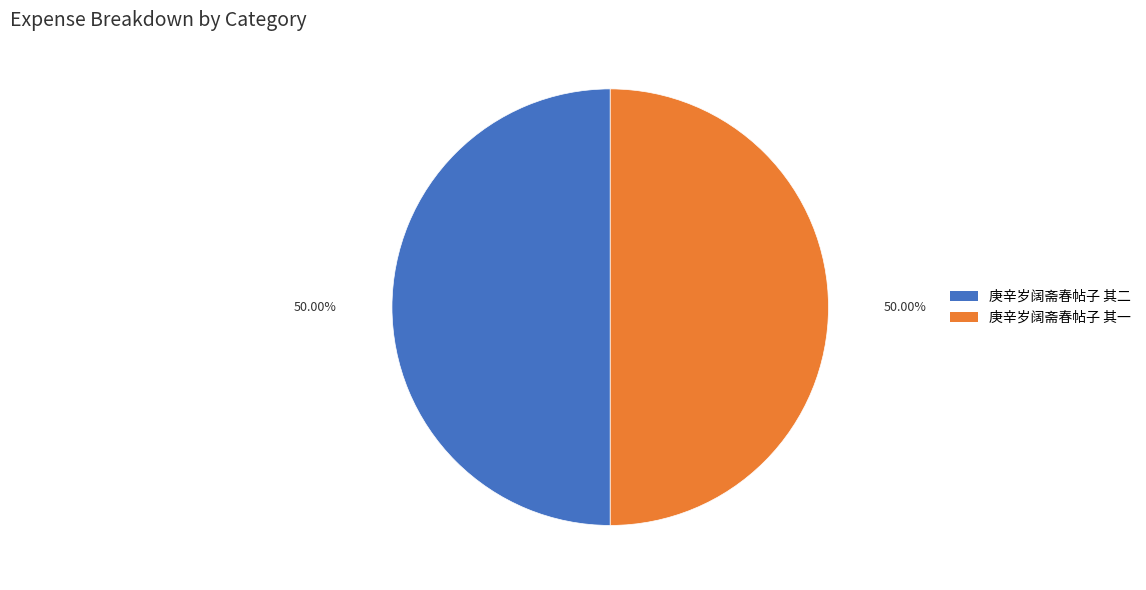

Is the sum of 庚辛岁阔斋春帖子 其二 and 庚辛岁阔斋春帖子 其一 greater than half?

Yes